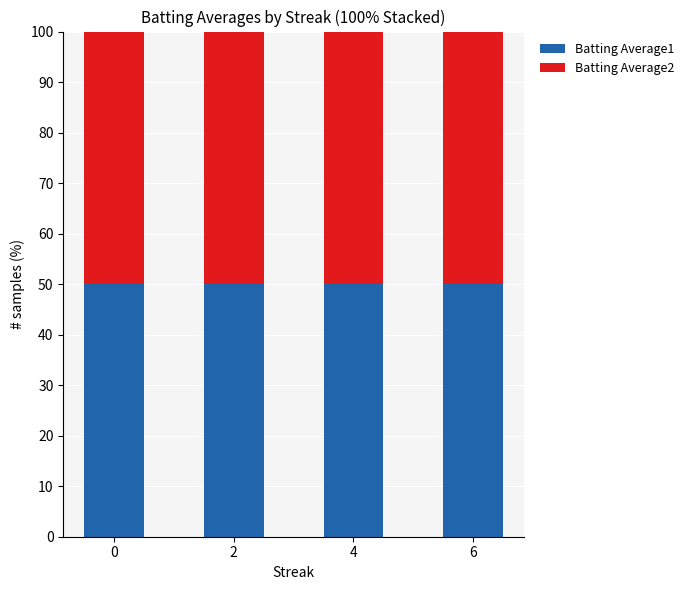

Is it true that Batting Average1 equals 14.5 at 4?

False